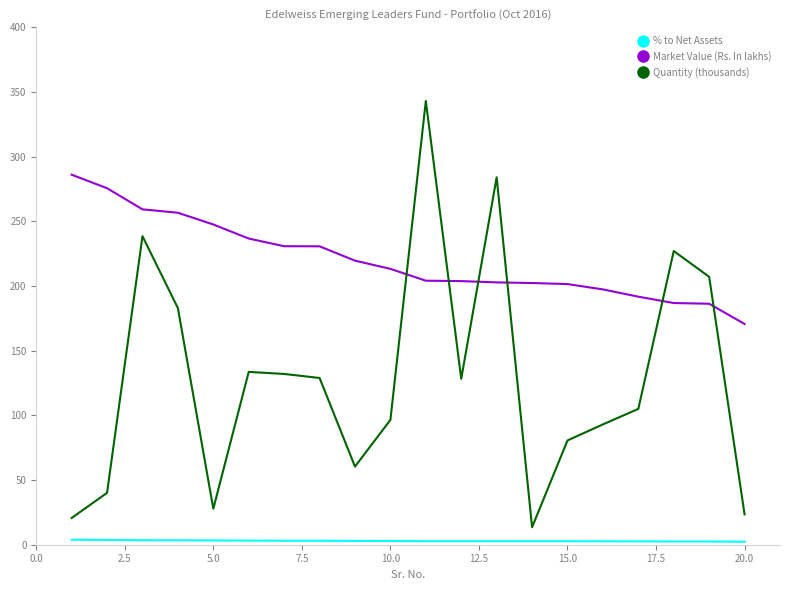

Which series has the largest total across all categories?

Market Value (Rs. In lakhs)